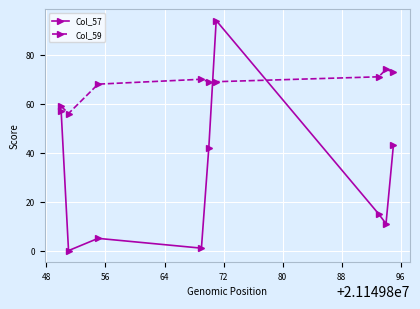

True or false: Col_59 has more than 0 points higher than both neighbors.

True